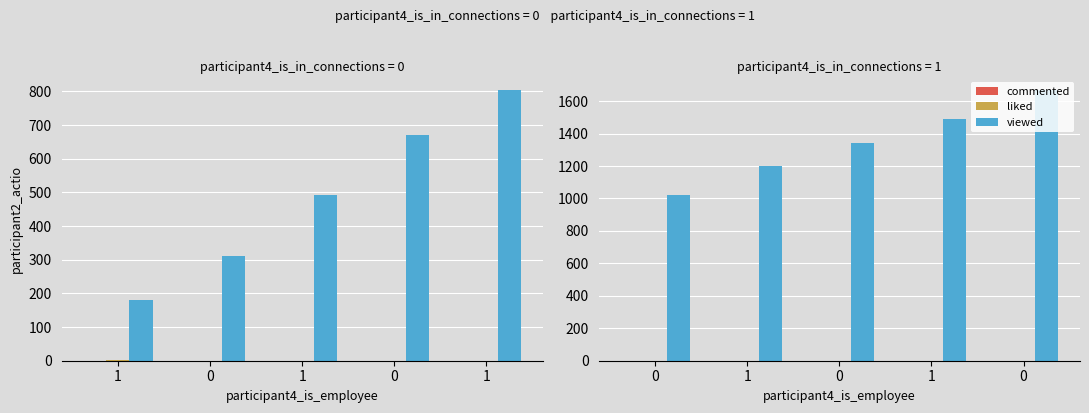

Are the bars grouped side by side (vs. stacked)?

Yes